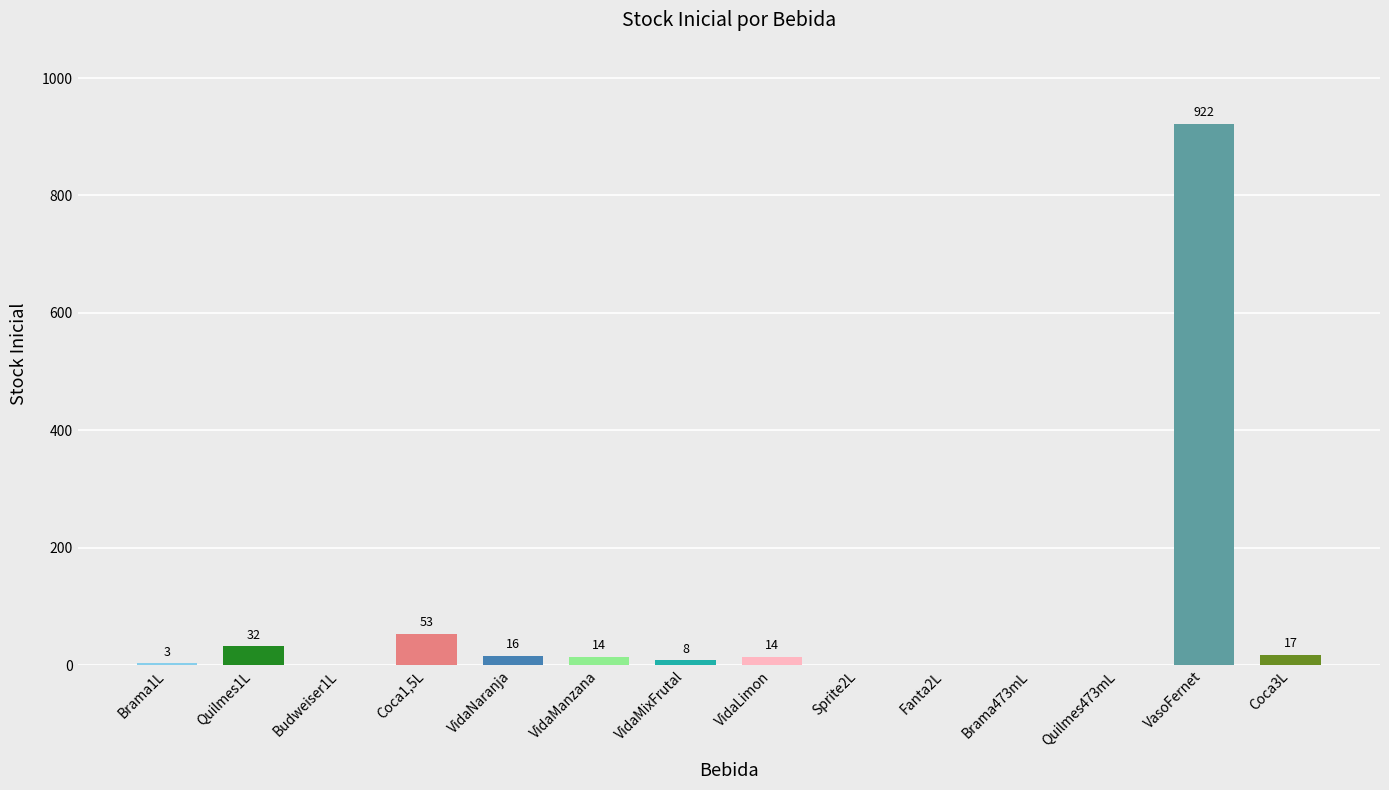

What is the change in value from VidaMixFrutal to Sprite2L?

-8